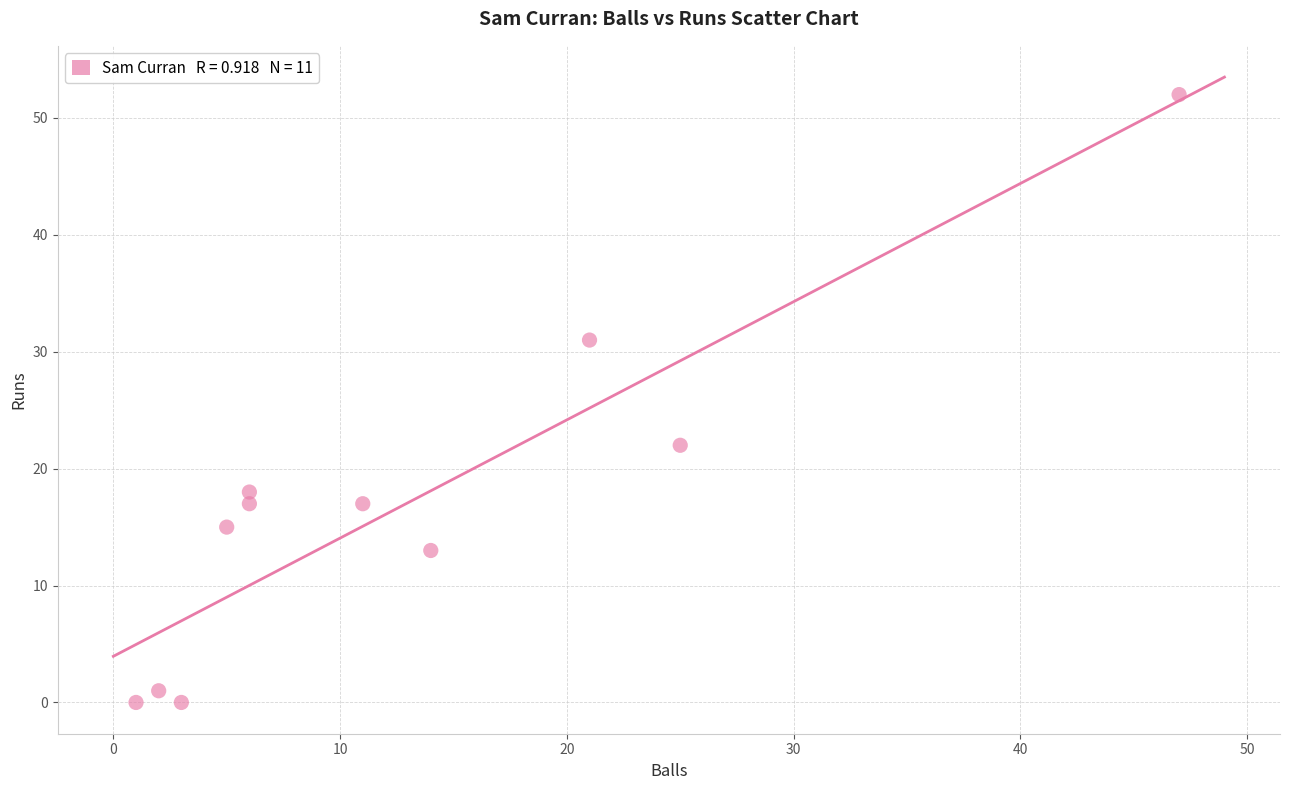

What Y value in the scatter plot is closest to 26?

22